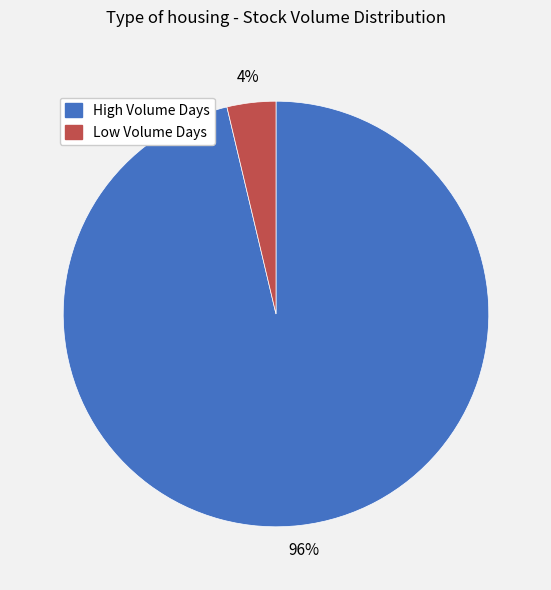

Is there any slice that represents more than half of the pie?

Yes